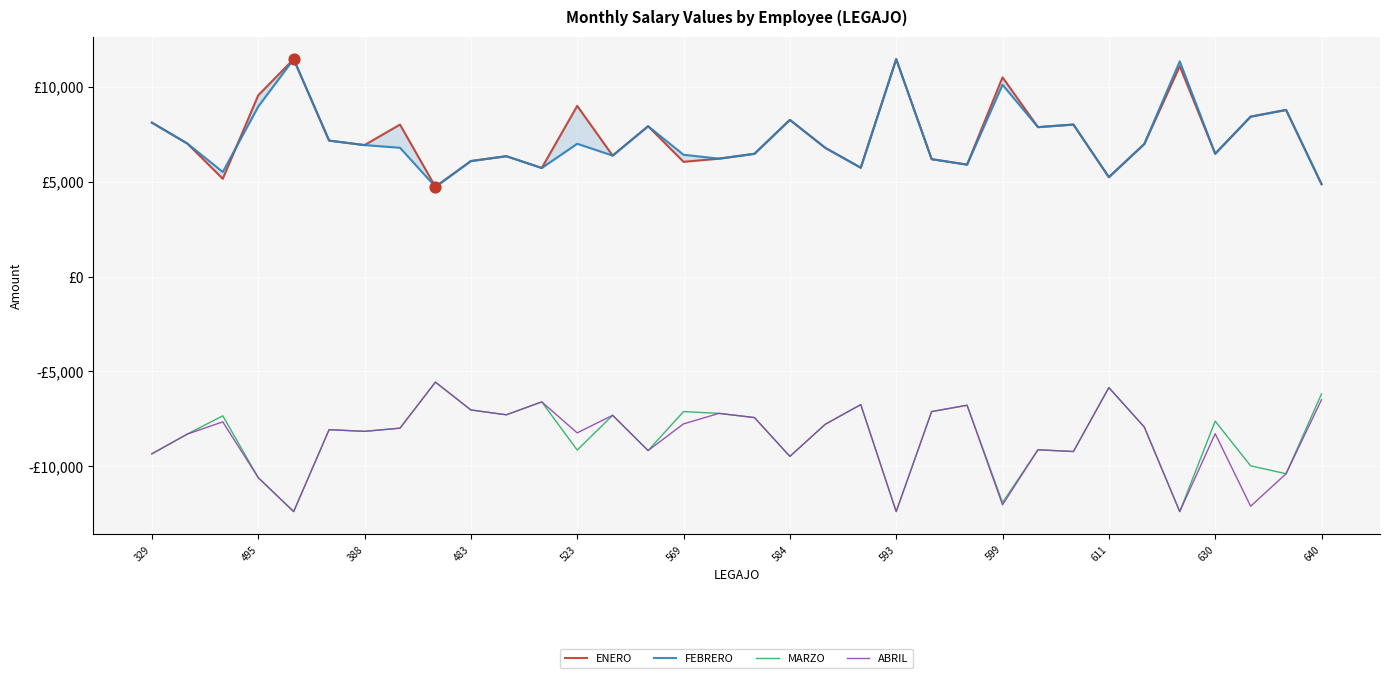

Which series contains the highest Y value?

ENERO